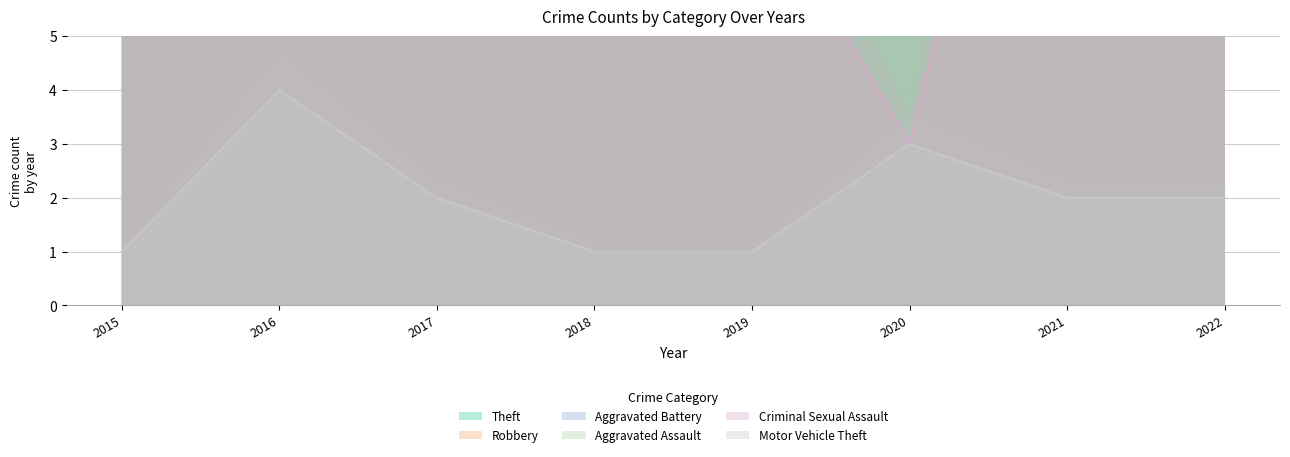

True or false: Aggravated Assault and Robbery intersect in this chart.

False